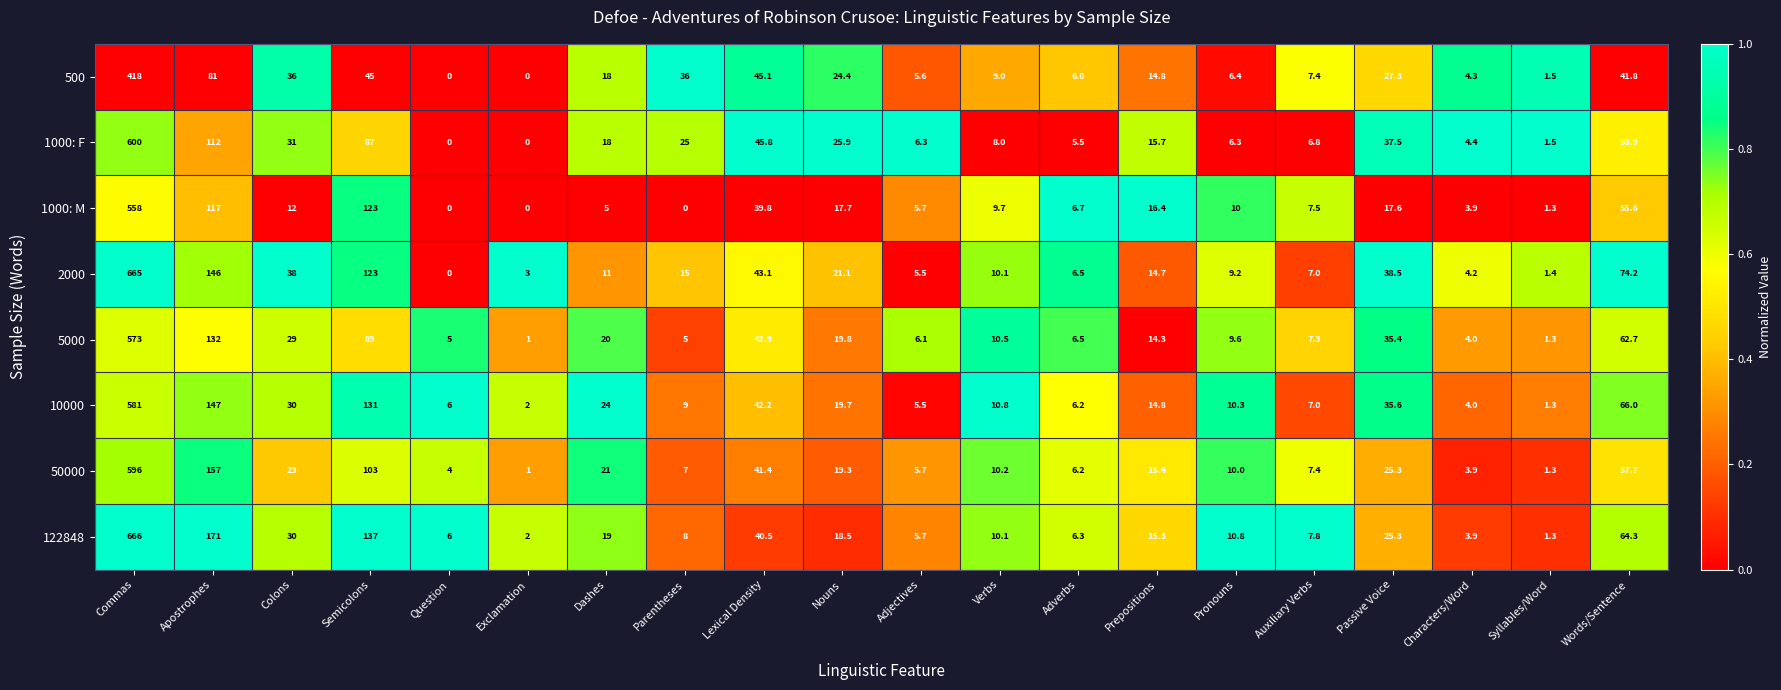

Is it true that 1000: F equals 0.0 at Exclamation?

True